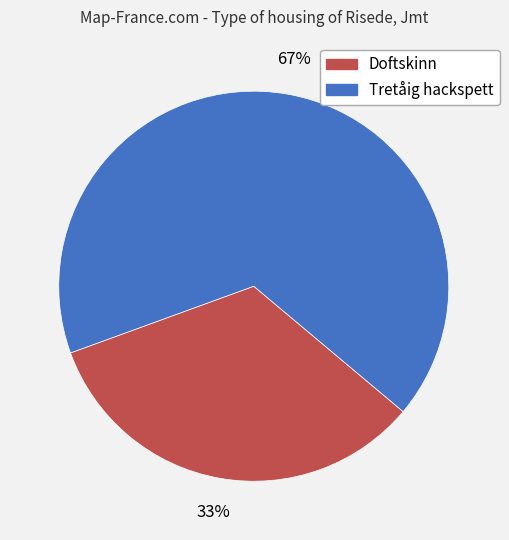

Is there a majority slice in this chart?

Yes